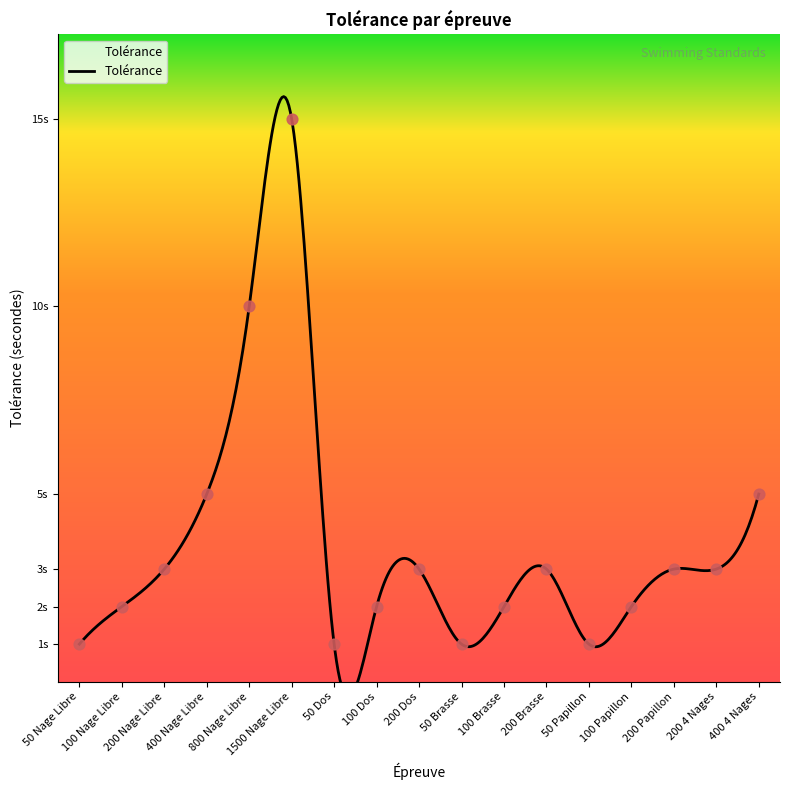

What is the change in value from 50 Nage Libre to 100 Papillon?

+1